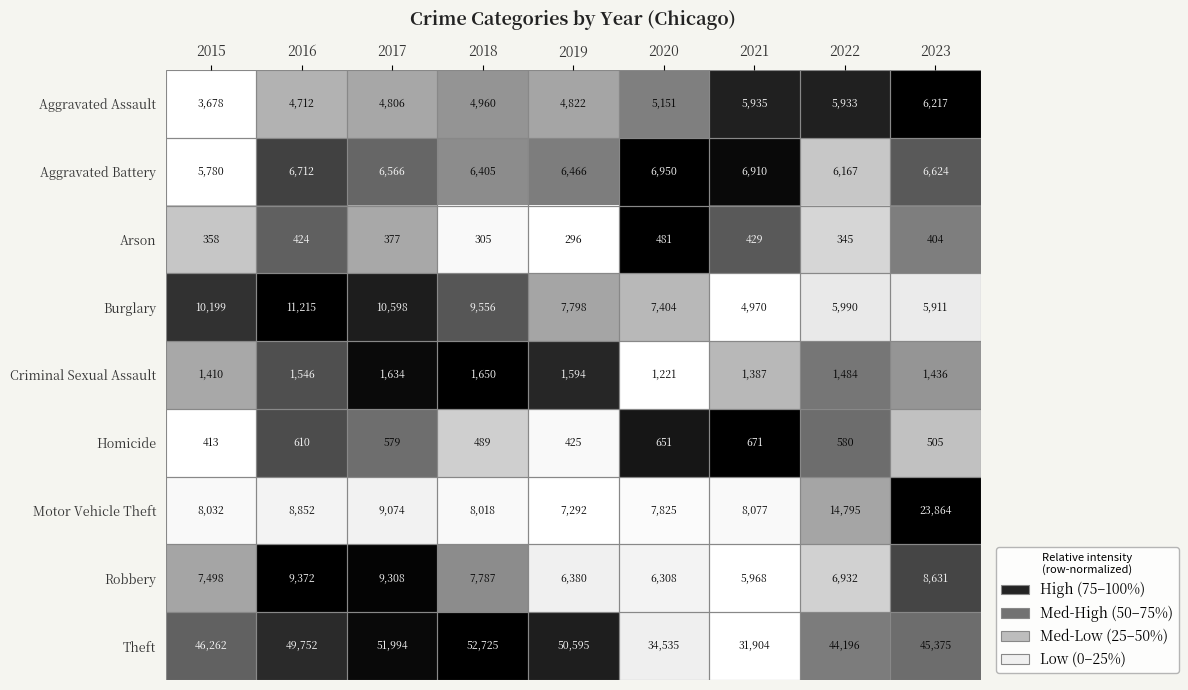

True or false: Homicide has a value of 386 at 2016.

False